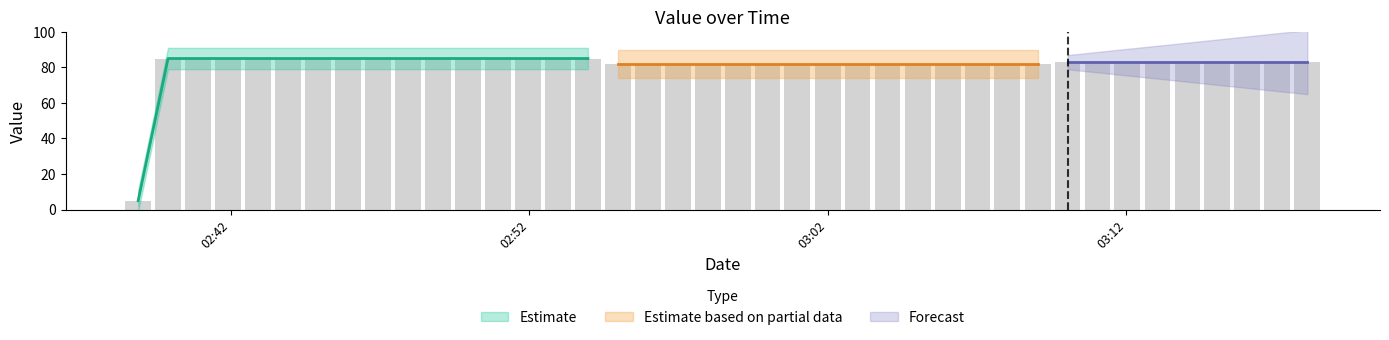

What is the average value?

81.4